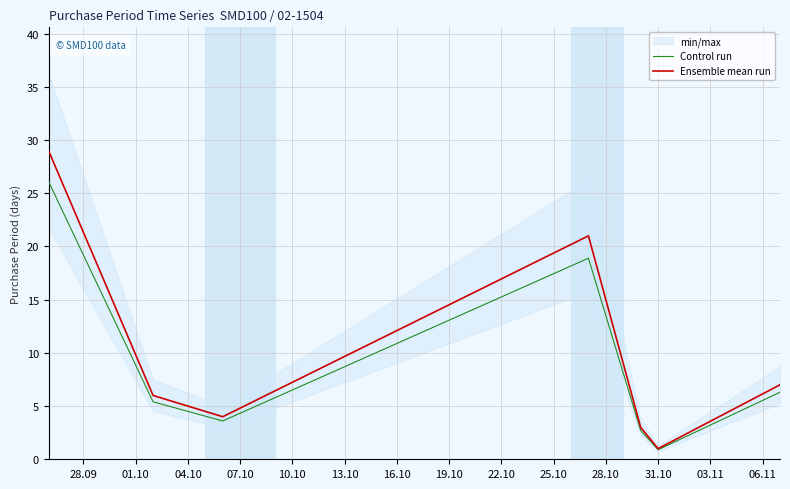

Reading left to right, list all the values displayed in this chart.

Control run: 26.1	5.4	3.6	18.9	2.7	0.9	6.3
Ensemble mean run: 29.0	6.0	4.0	21.0	3.0	1.0	7.0